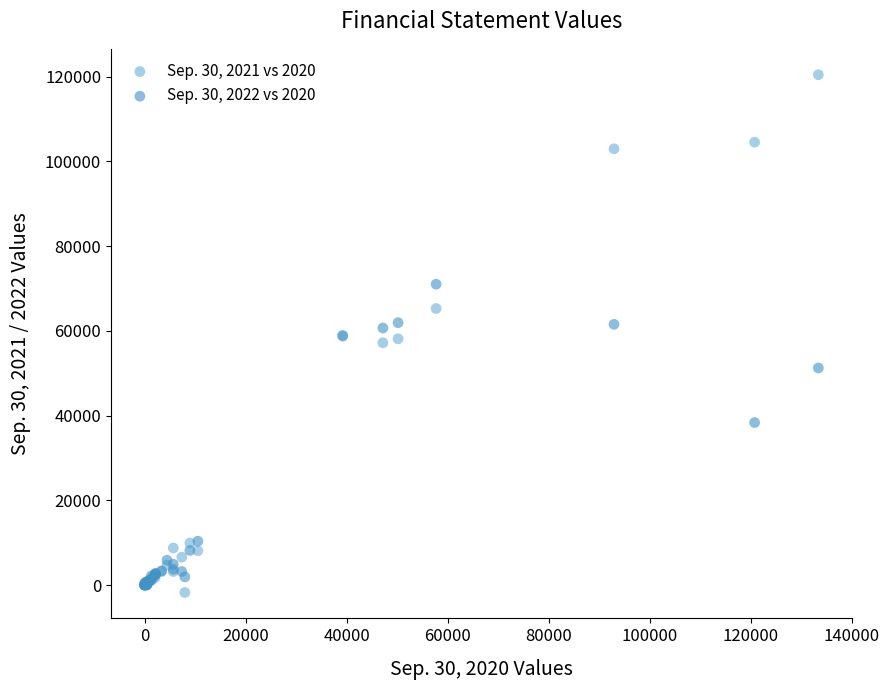

What are all the series names shown in the legend?

Sep. 30, 2021 vs 2020, Sep. 30, 2022 vs 2020